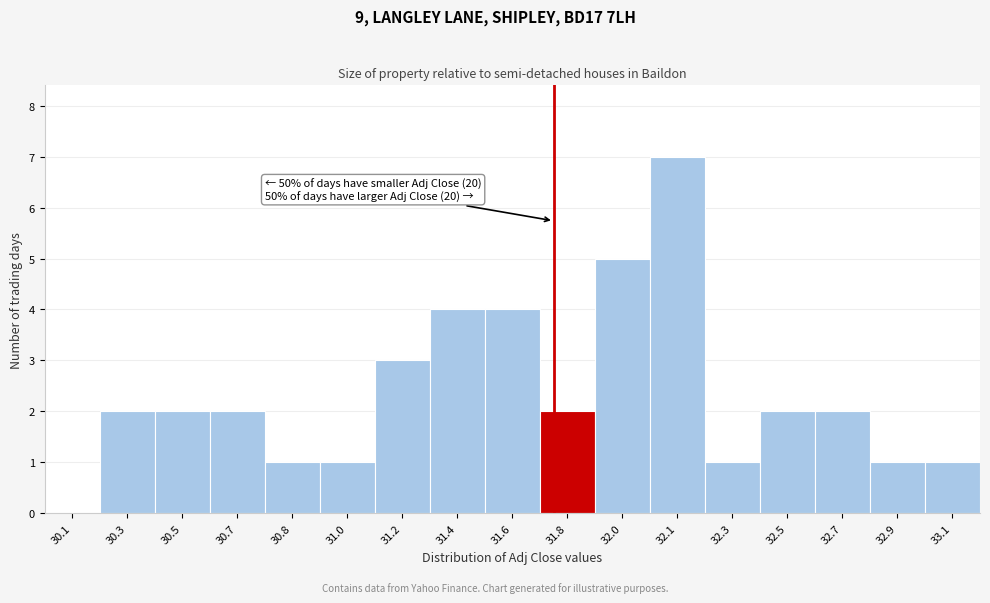

Reading right to left, list all the values displayed in this chart.

33.1=1	32.9=1	32.7=2	32.5=2	32.3=1	32.1=7	32.0=5	31.8=2	31.6=4	31.4=4	31.2=3	31.0=1	30.8=1	30.7=2	30.5=2	30.3=2	30.1=0